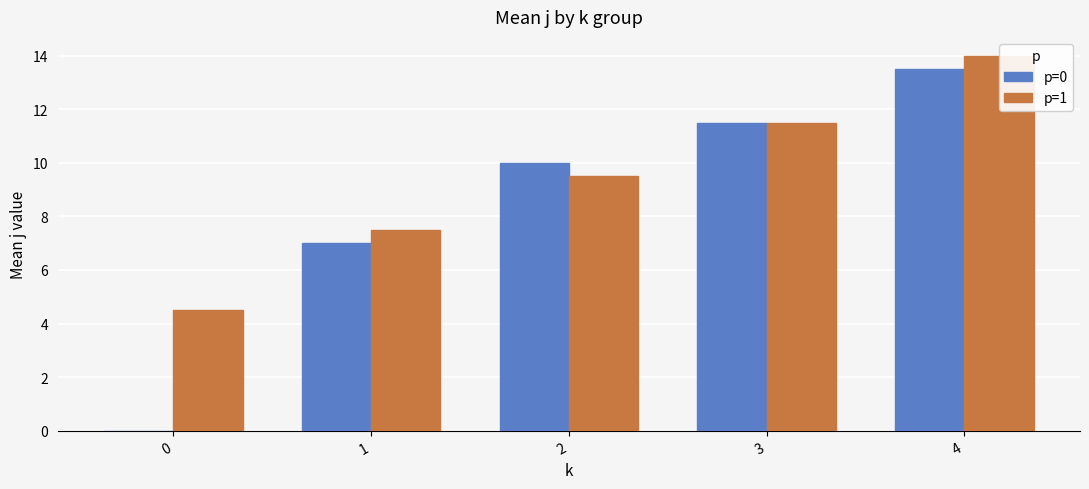

List the labels in order of p=1 value, smallest first.

0, 1, 2, 3, 4